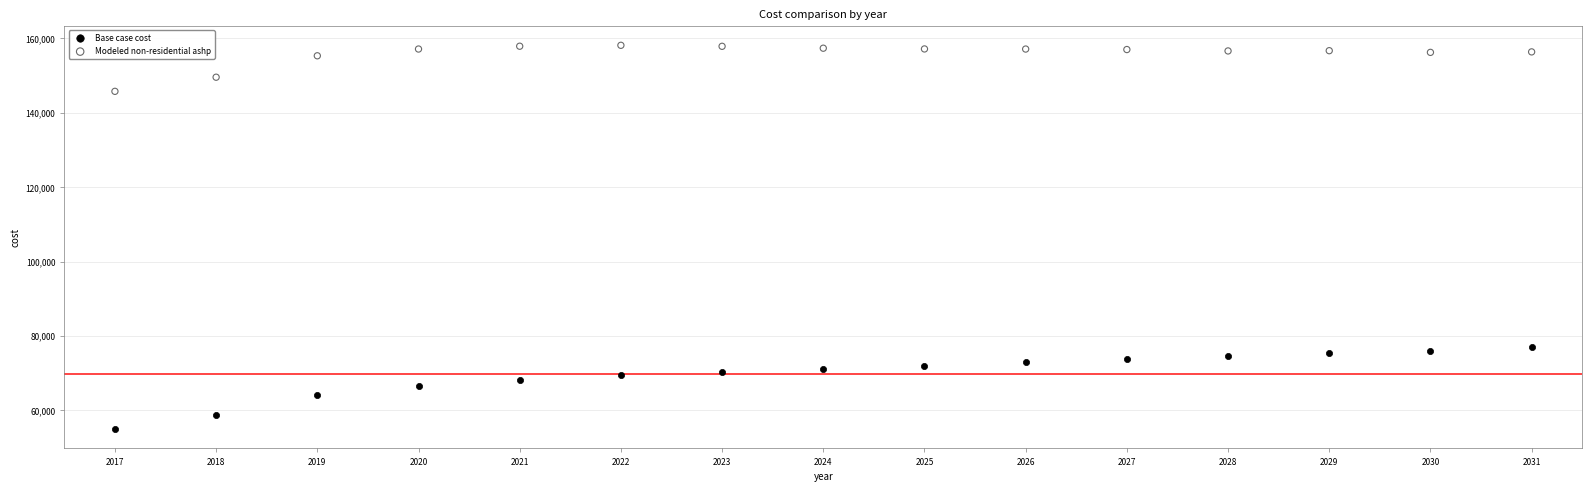

Which series contains the lowest Y value?

Base case cost